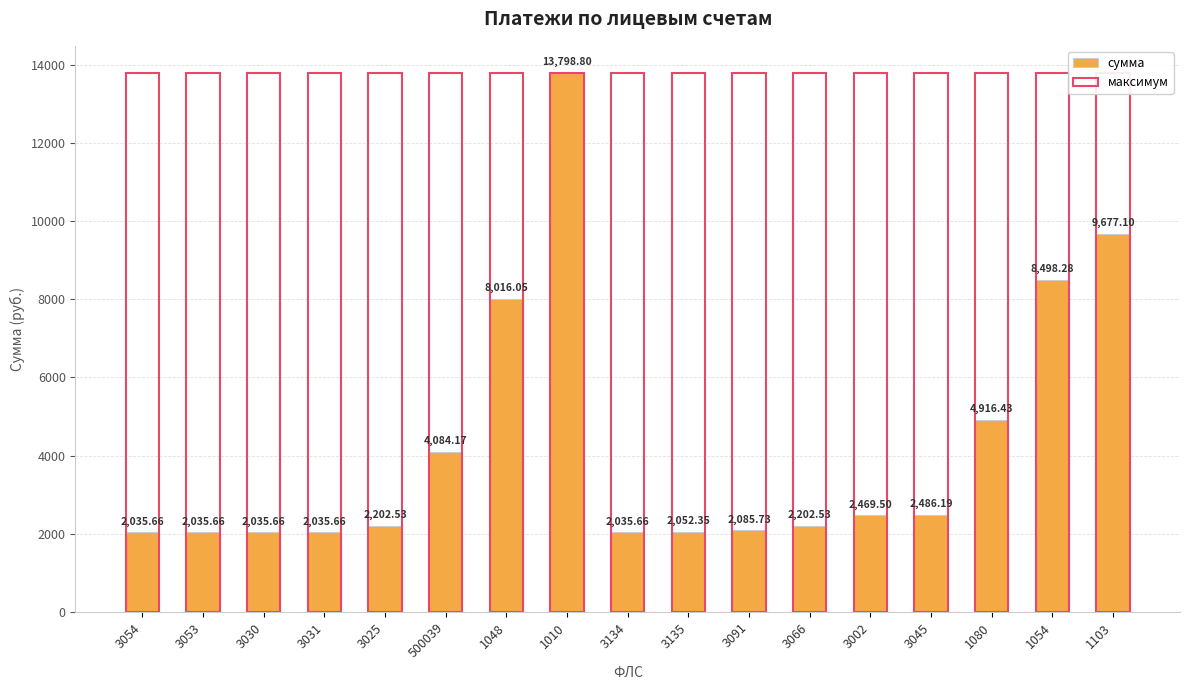

What is the difference between the сумма values at 3031 and 3025?

166.9